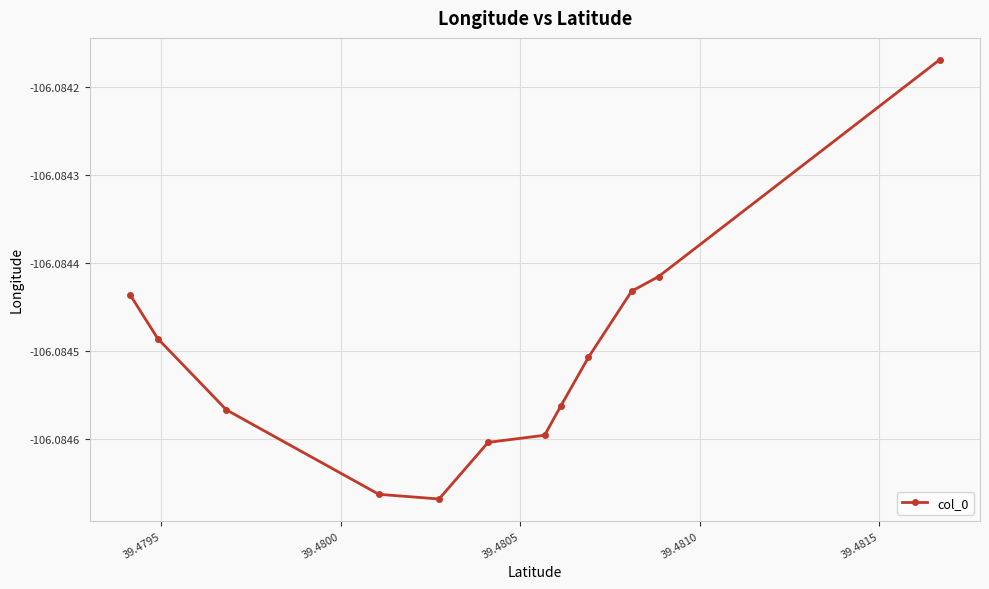

What is the sum of all values?

-1273.0